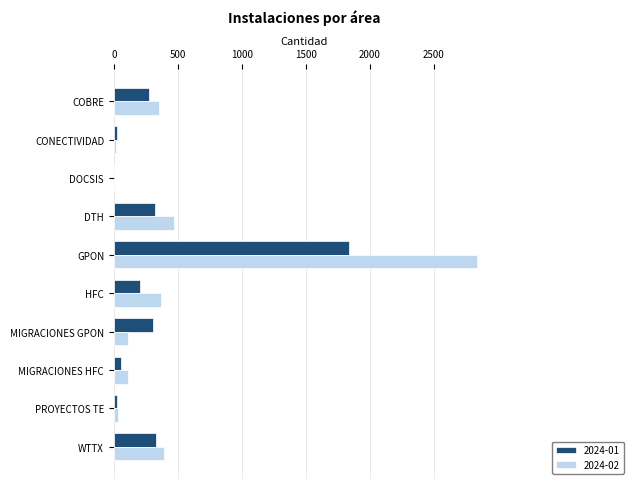

Which category has the highest value across all series?

GPON